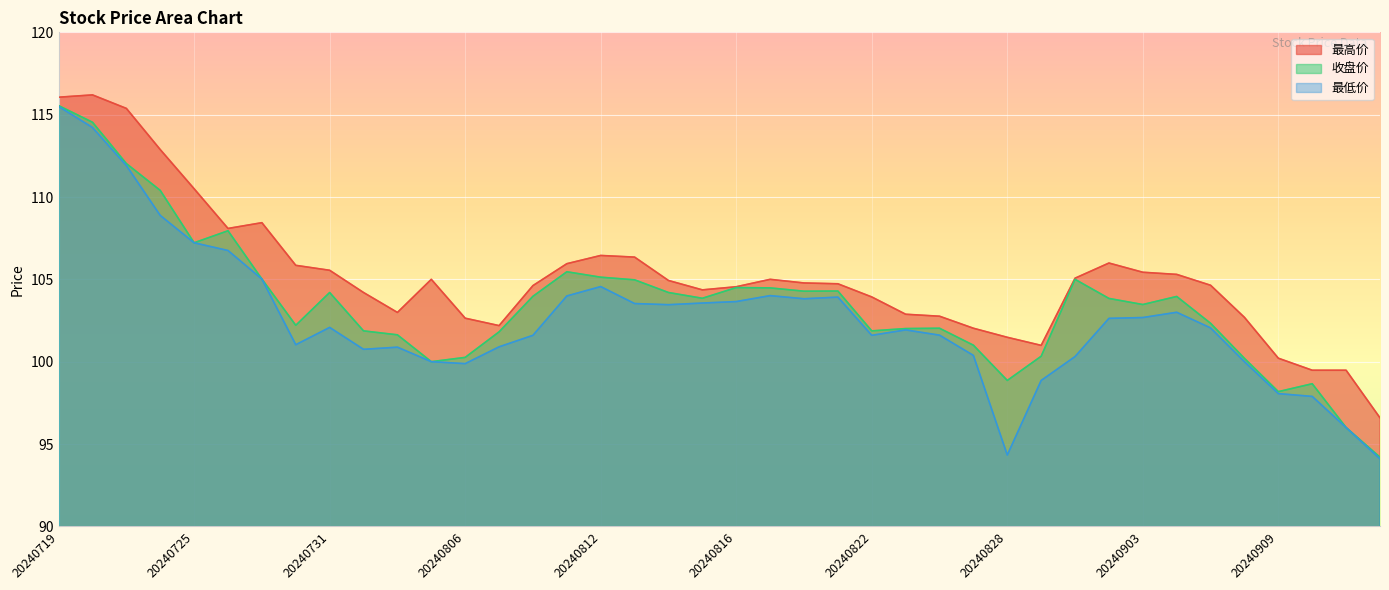

At how many categories does at least one series exceed 114?

3